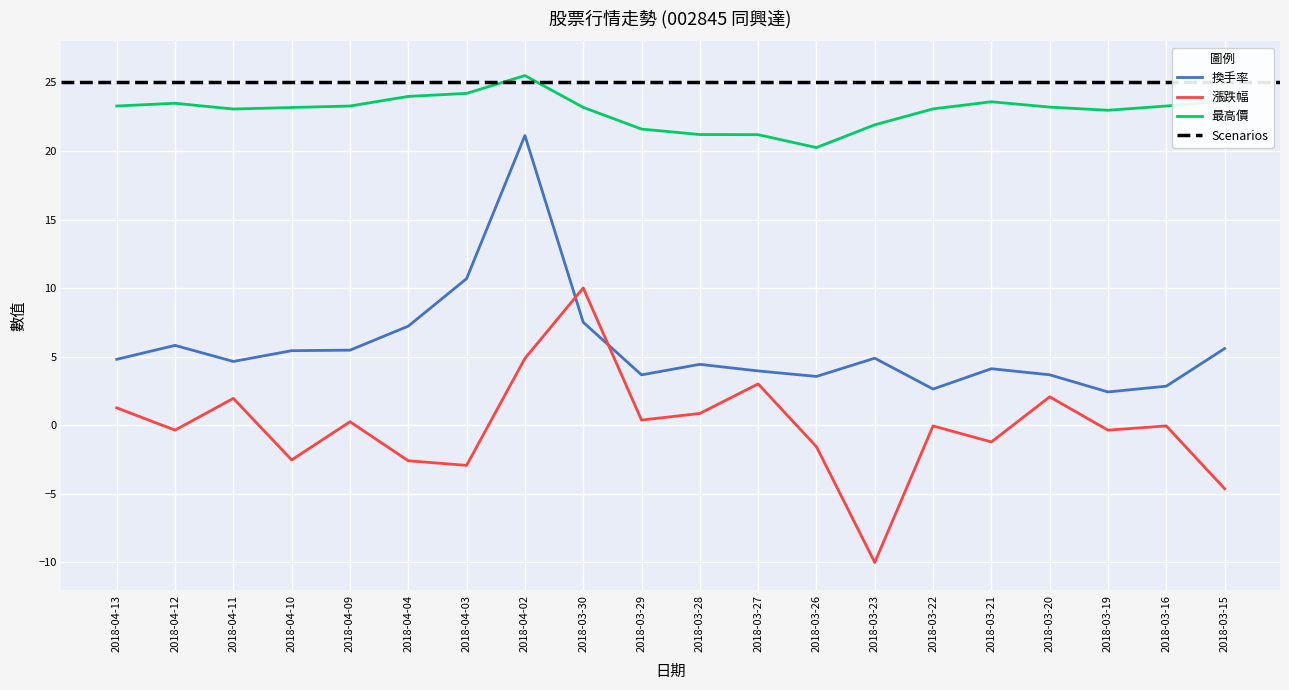

In 換手率, how many points are higher than both neighbors (excluding endpoints)?

5